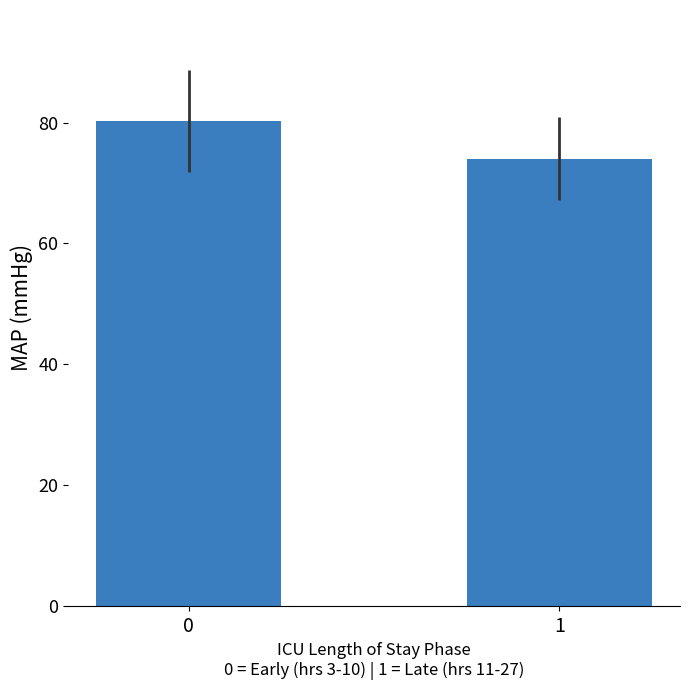

The value at 1 is 74.0. True or false?

True